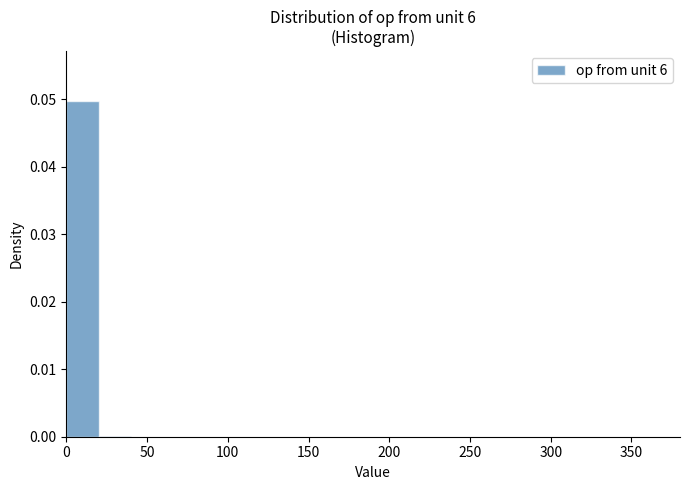

How tall is the bar that spans 0 to 20 on the x-axis? Neither the bar edges nor the heights are printed on the chart, so give them approximately, as read against the axes.

0.05